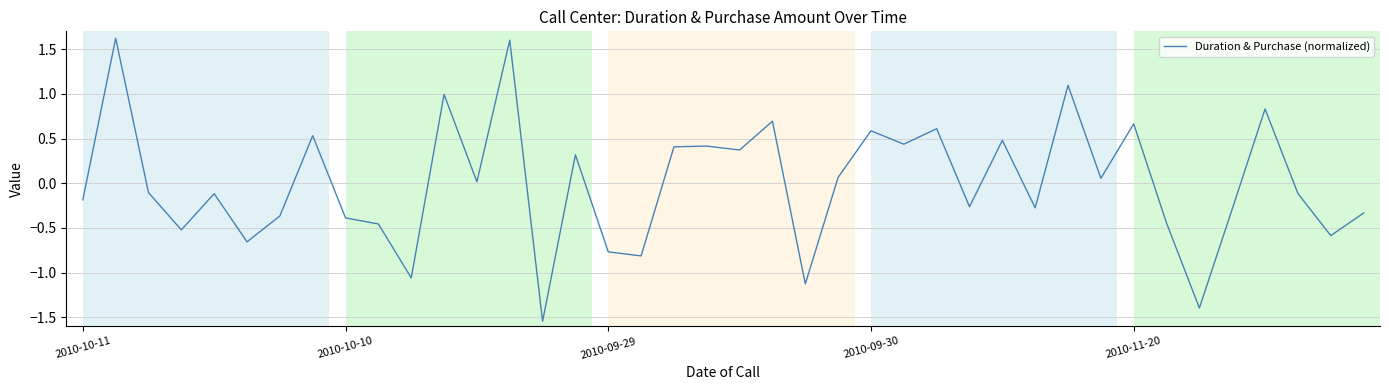

What is the maximum value shown in the chart?

1.6